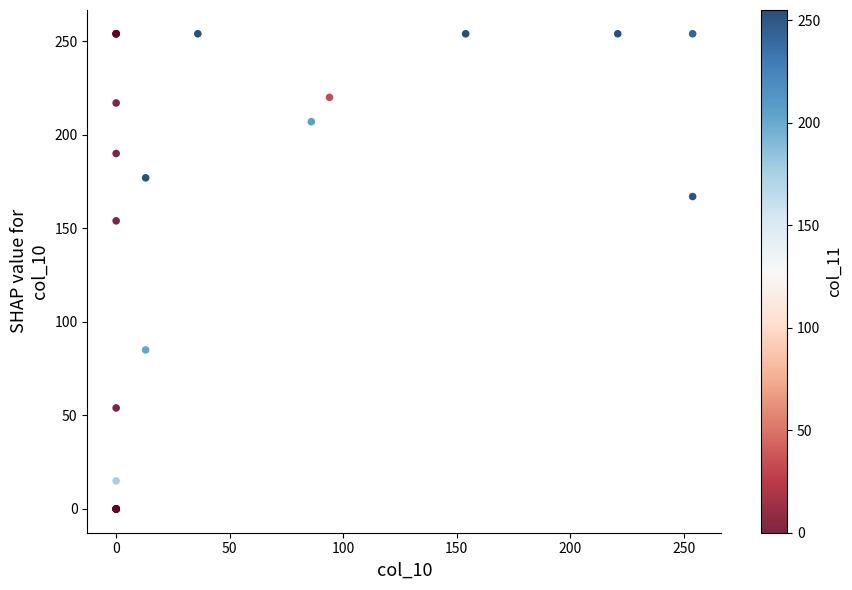

What Y value in the scatter plot is closest to 127?

154